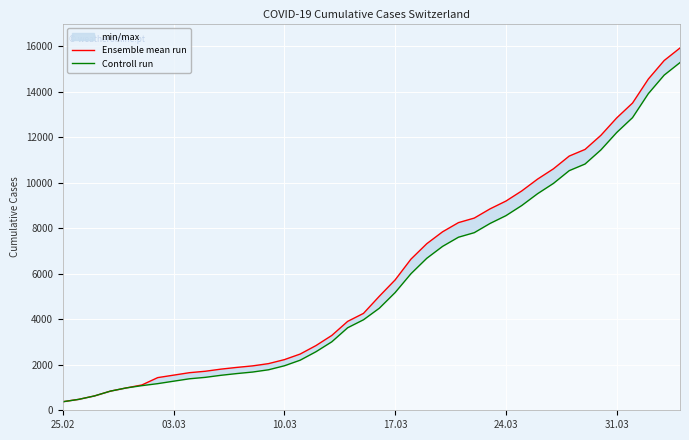

True or false: Ensemble mean run has more than 1 interior local peaks.

False